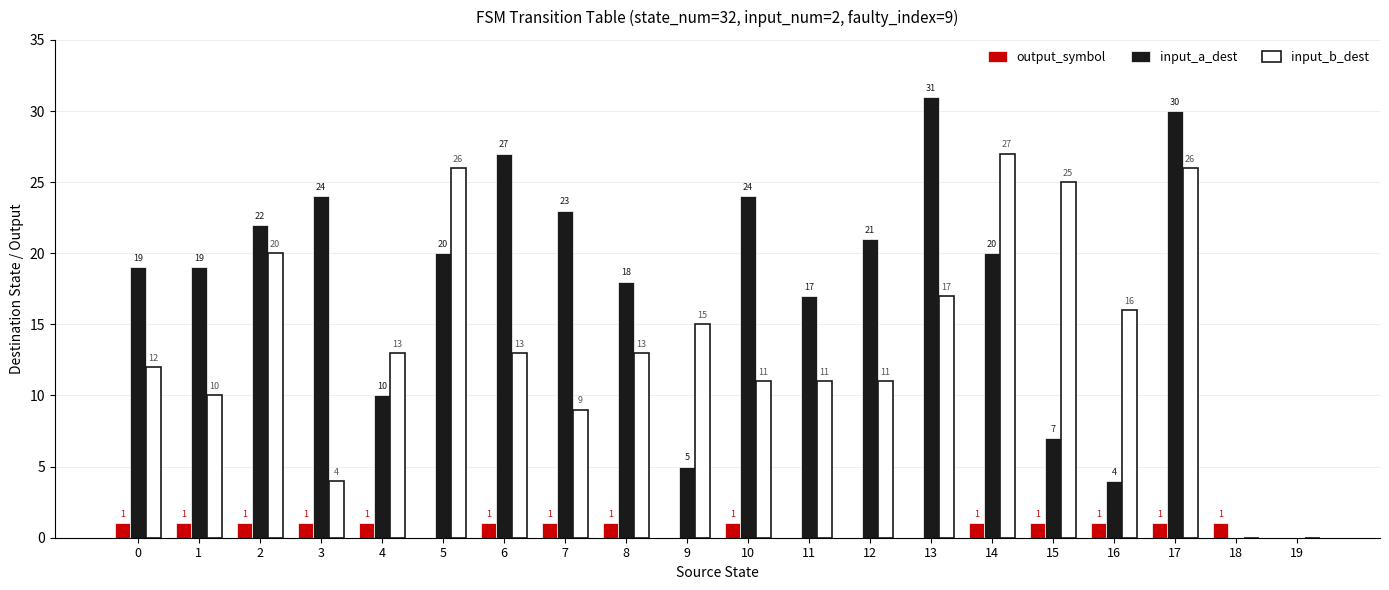

Reading right to left, list all the values displayed in this chart.

output_symbol: 0	1	1	1	1	1	0	0	0	1	0	1	1	1	0	1	1	1	1	1
input_a_dest: 0	0	30	4	7	20	31	21	17	24	5	18	23	27	20	10	24	22	19	19
input_b_dest: 0	0	26	16	25	27	17	11	11	11	15	13	9	13	26	13	4	20	10	12